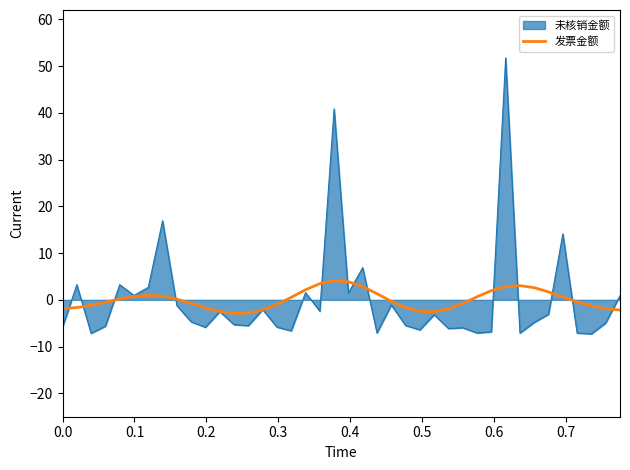

Which series has the widest spread of values?

未核销金额